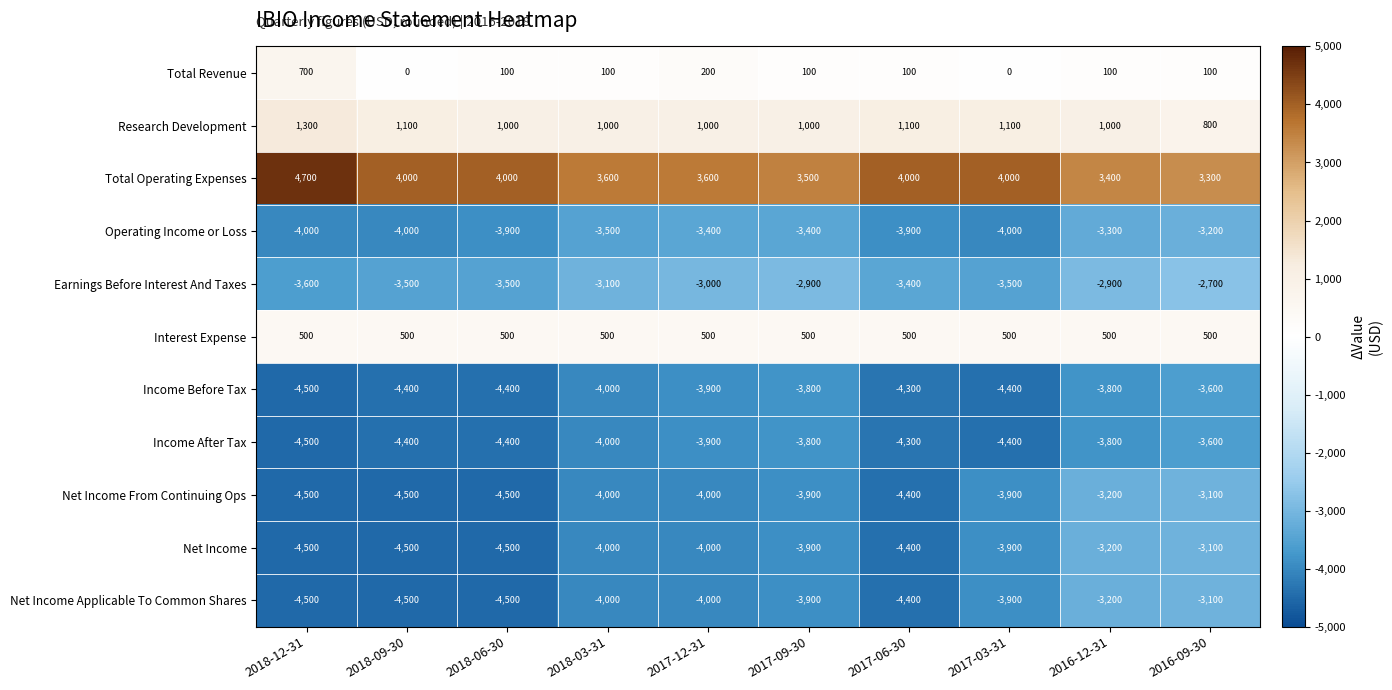

How many values in the Research Development series are below 1000?

1